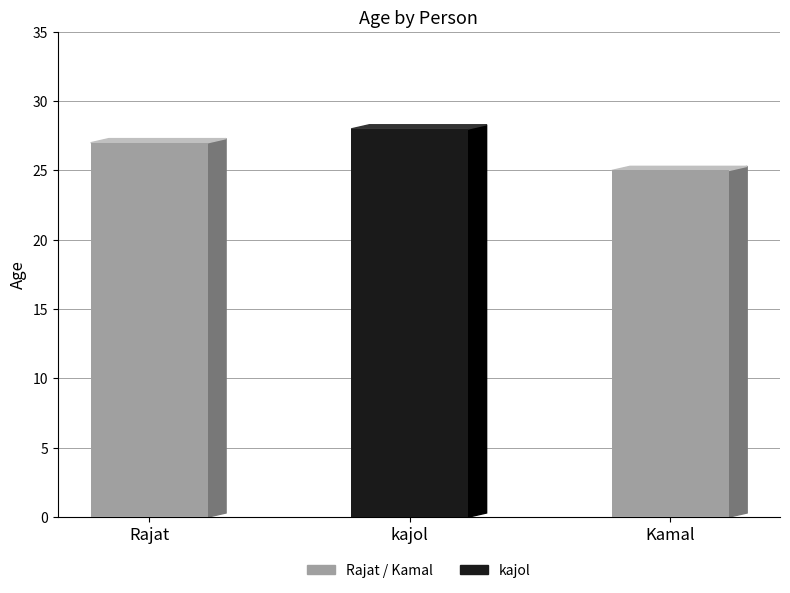

What is the label of the 2nd bar from the right?

kajol